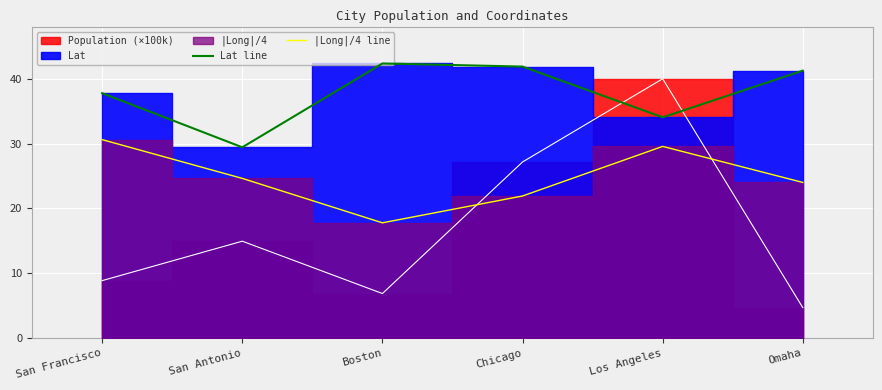

True or false: |Long|/4 line and Lat line cross at least once.

False